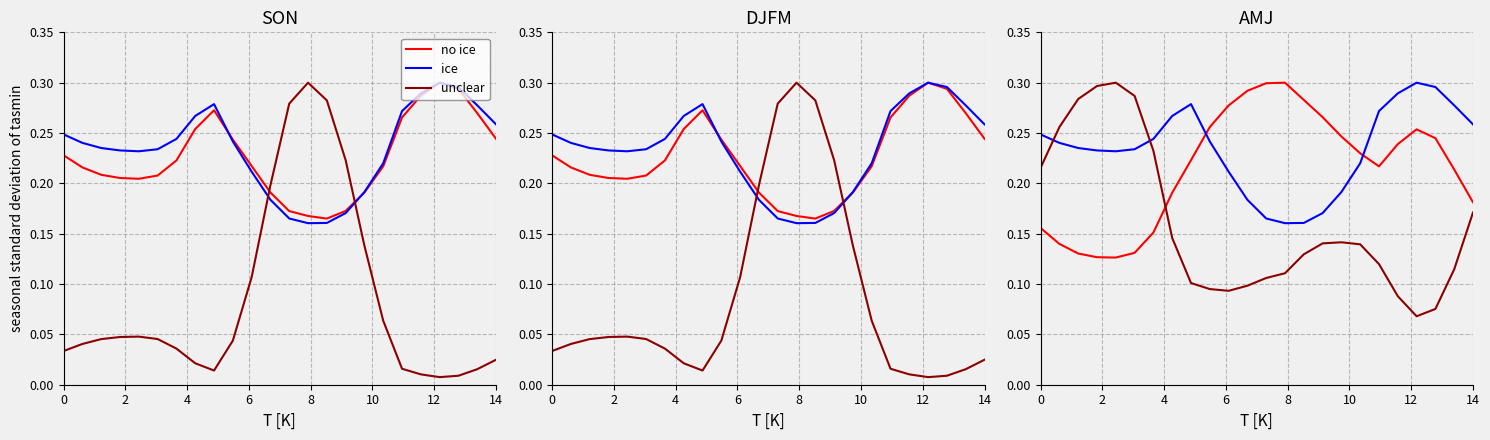

Which has a higher value, 14 or 10?

14